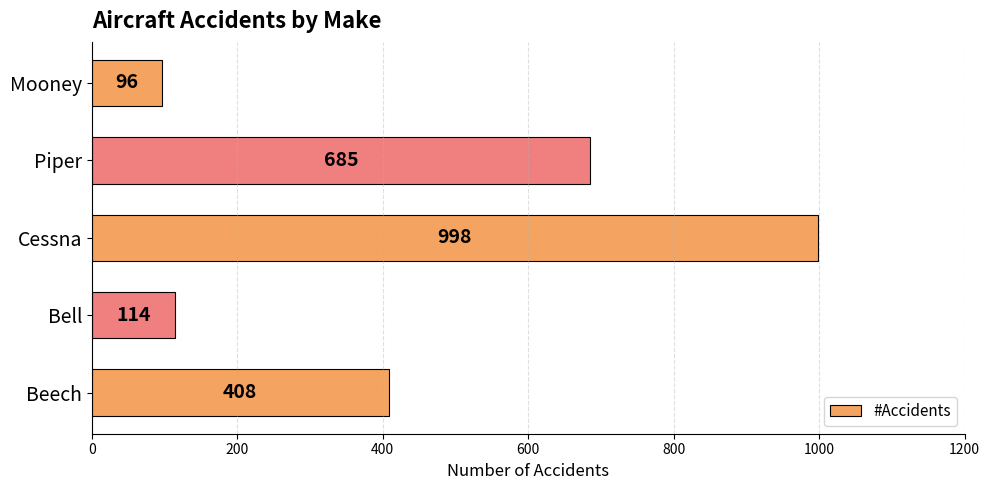

Which label corresponds to the smallest value in the chart?

Mooney